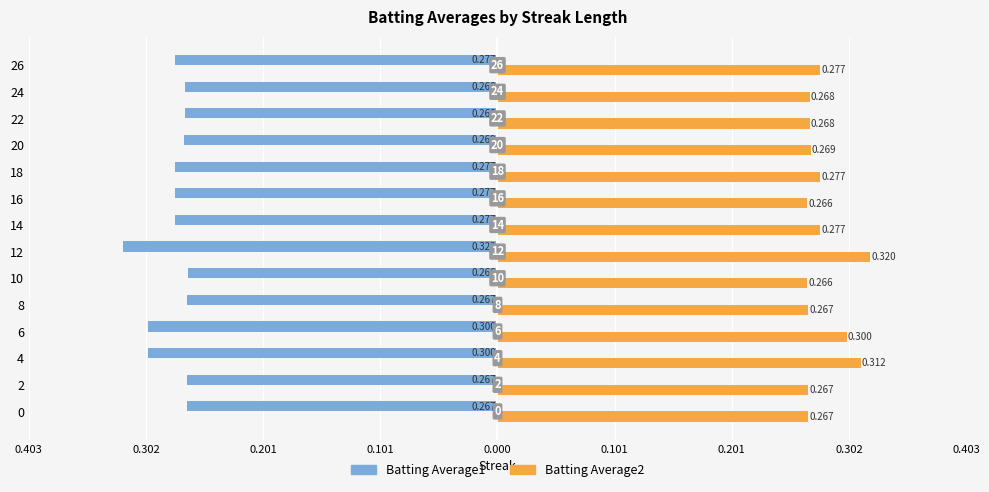

What are all the series names shown in the legend?

Batting Average1, Batting Average2